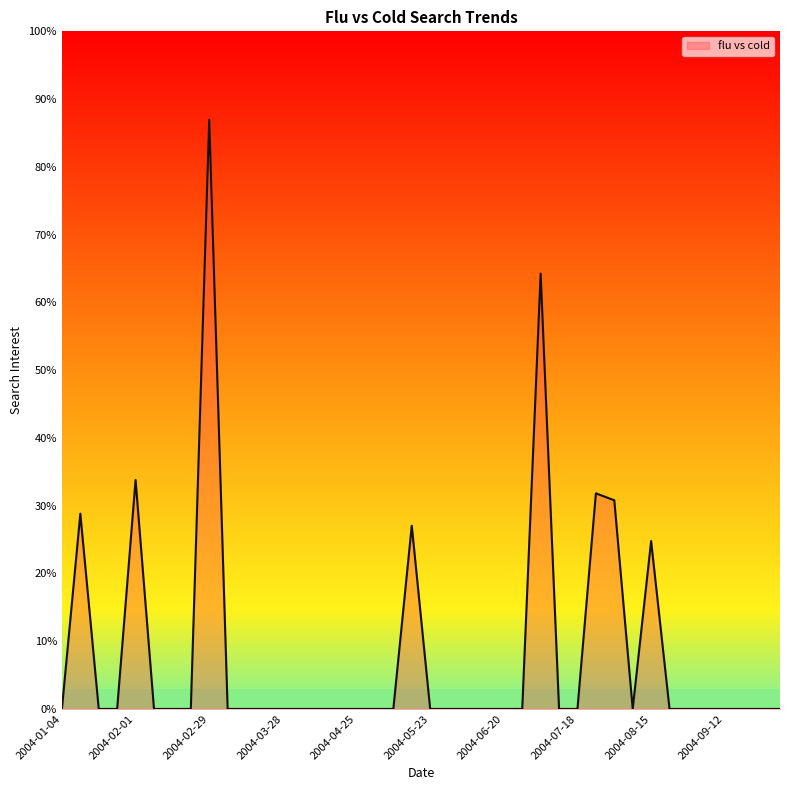

Is this an area chart (filled region under the line)?

Yes